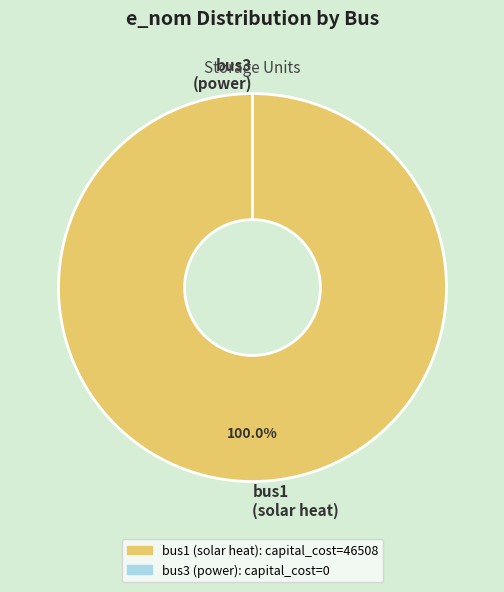

What percentage is NOT represented by bus3?

100.0%